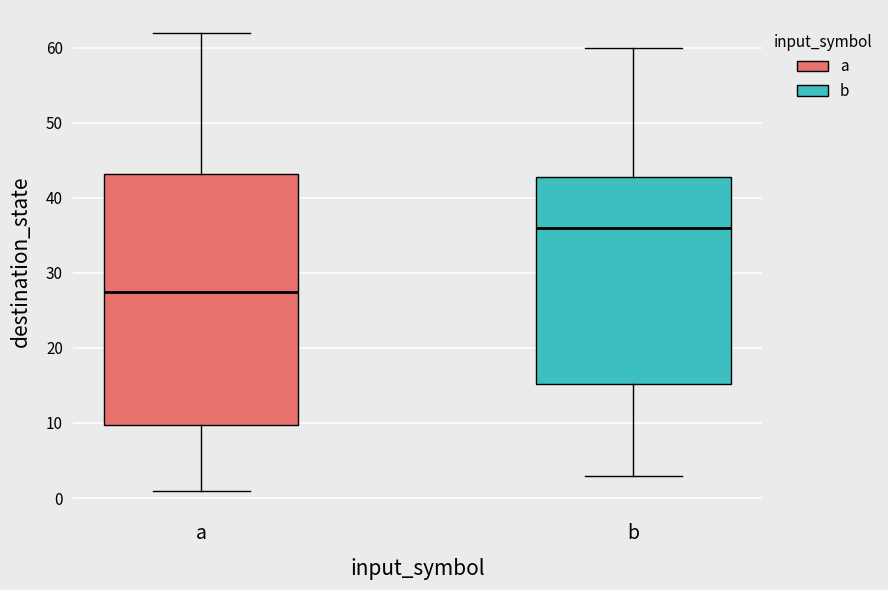

Which box has the highest median line?

b